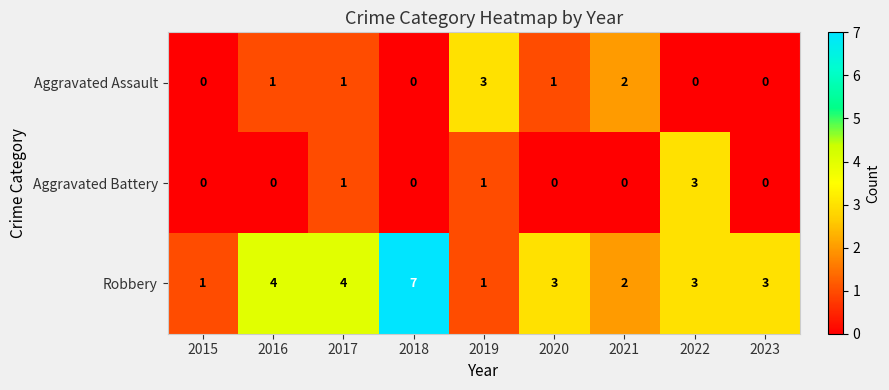

Is it true that Aggravated Battery equals 1 at 2015?

False